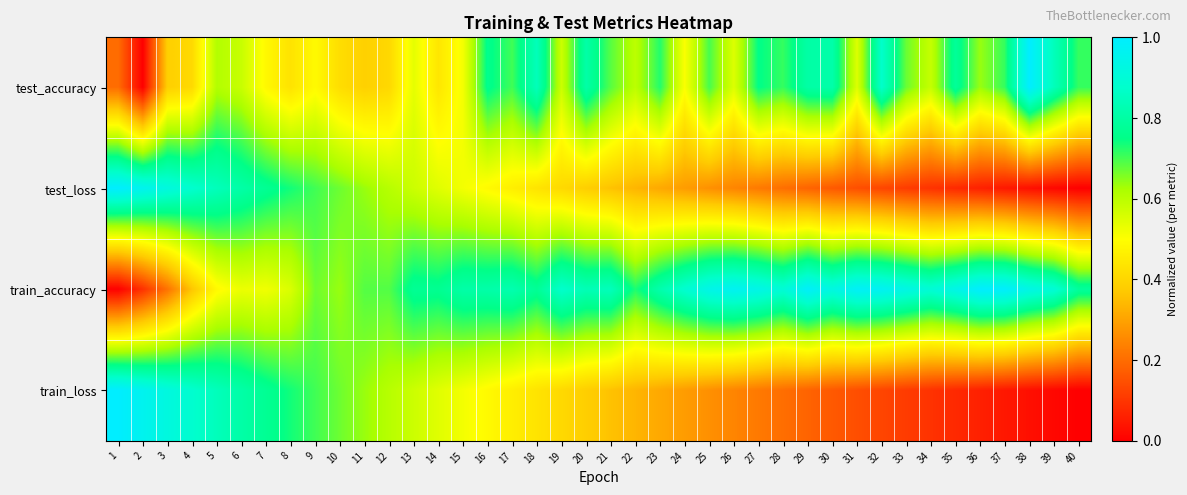

What is the total value across all series at 25?

2.2